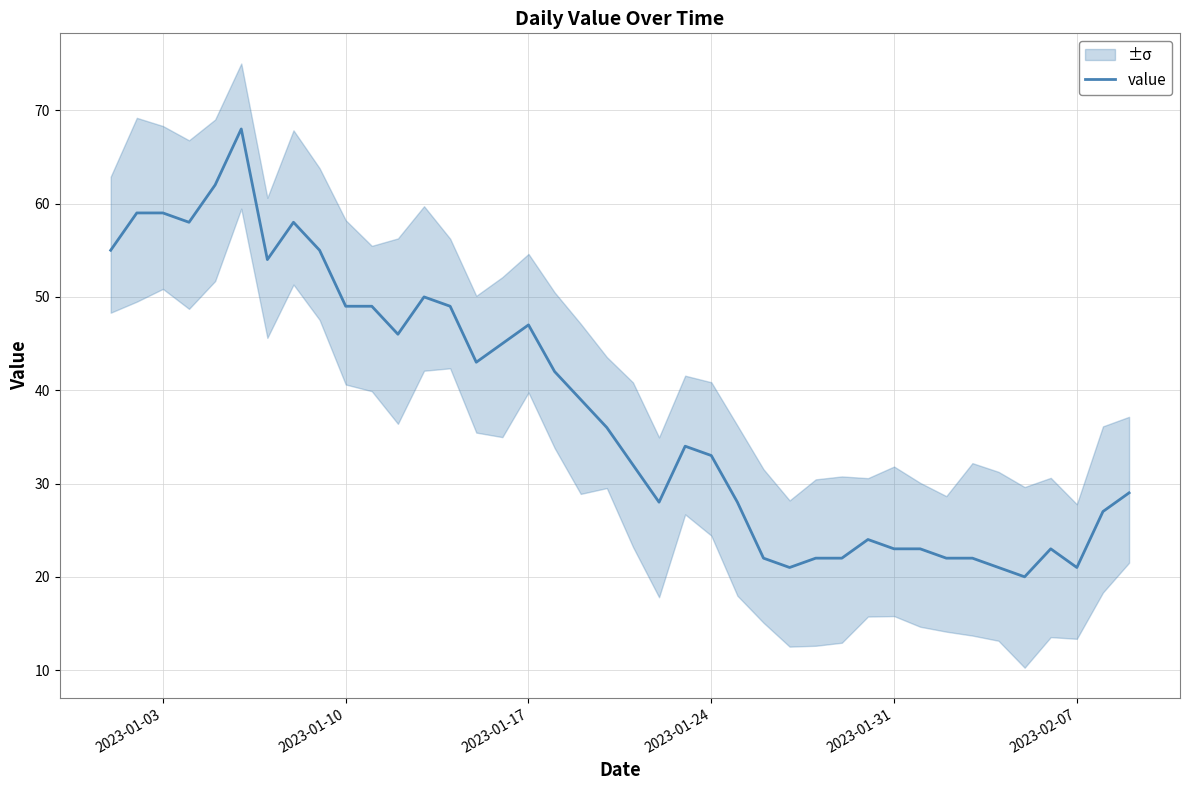

The value of value at 2023-01-24 is 33. True or false?

True